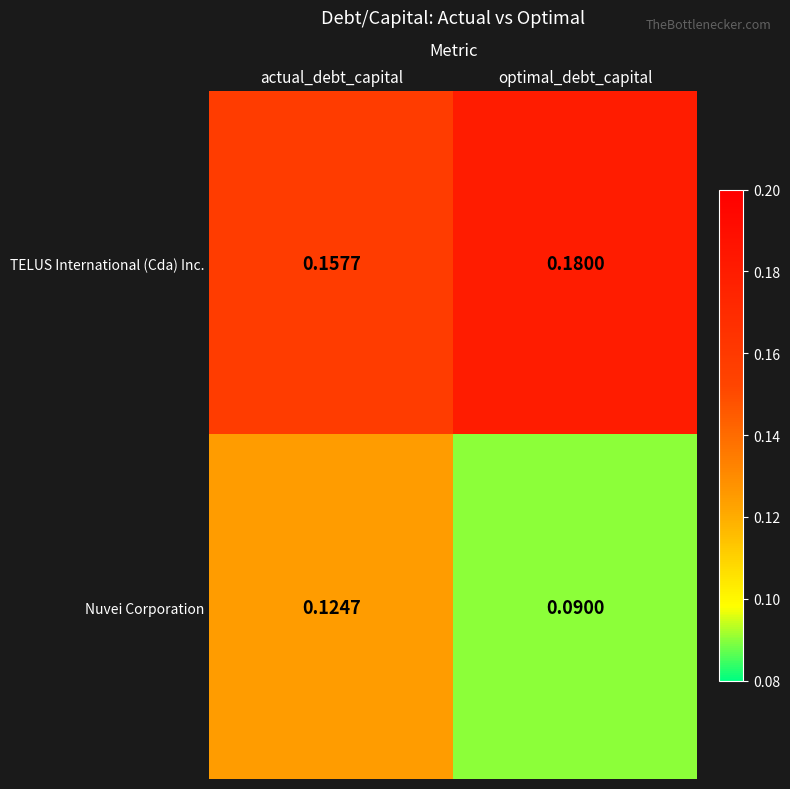

List the labels in order of Nuvei Corporation value, smallest first.

optimal_debt_capital, actual_debt_capital